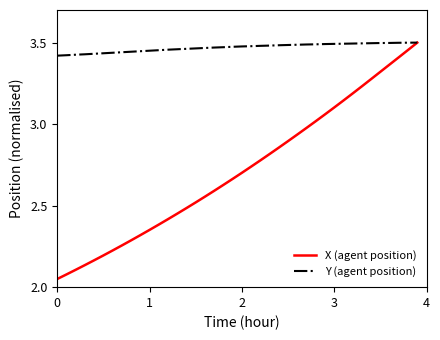

List the series in order of their overall mean, highest first.

Y (agent position), X (agent position)